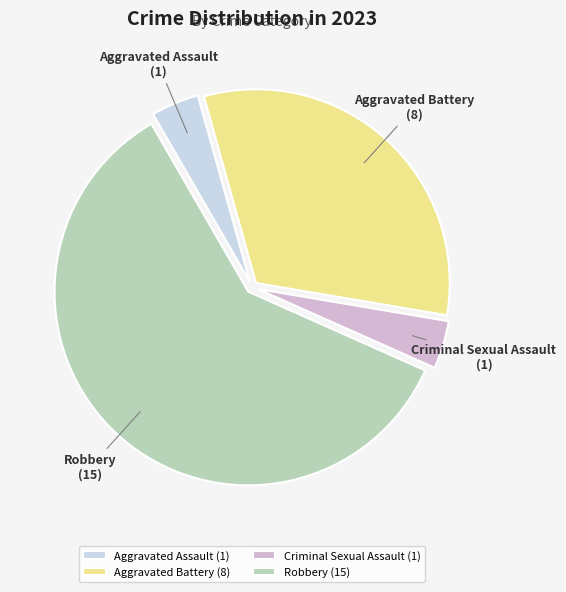

Do Robbery and Aggravated Battery together represent more than half of the pie?

Yes